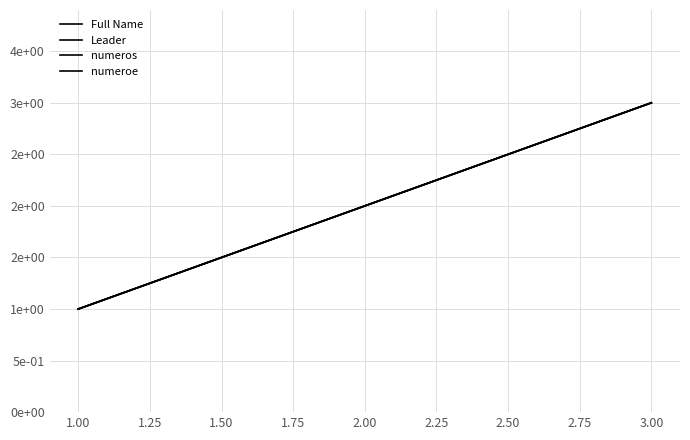

What is the average value of the numeros series?

2